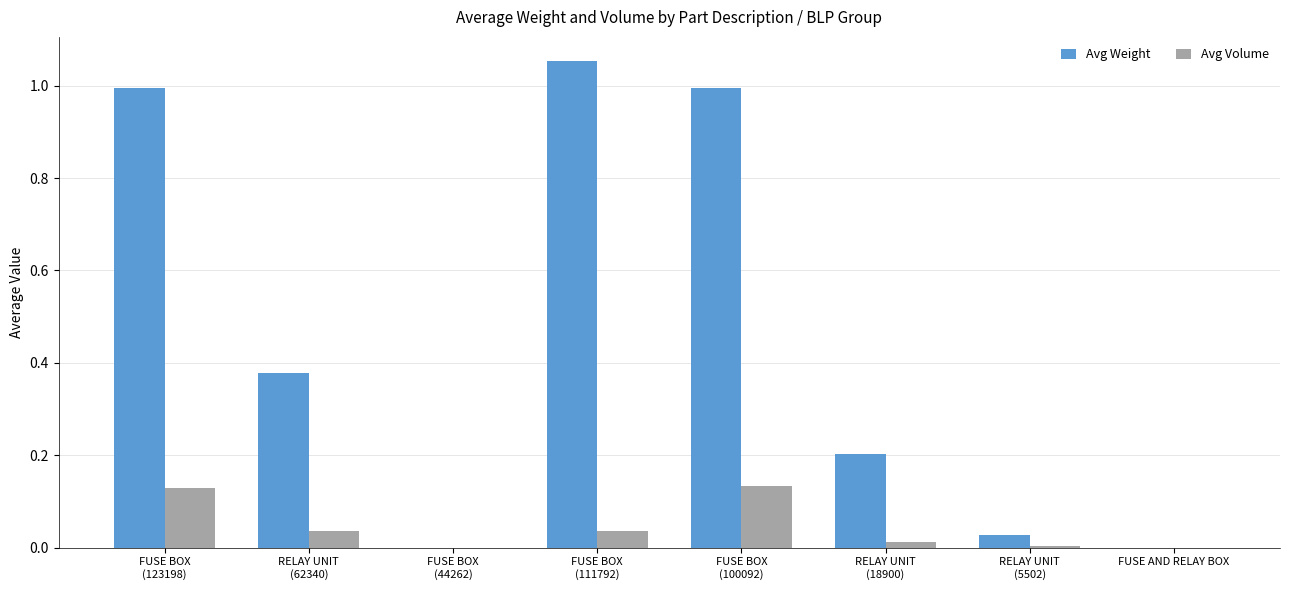

What is the sum of all Avg Volume values?

0.3